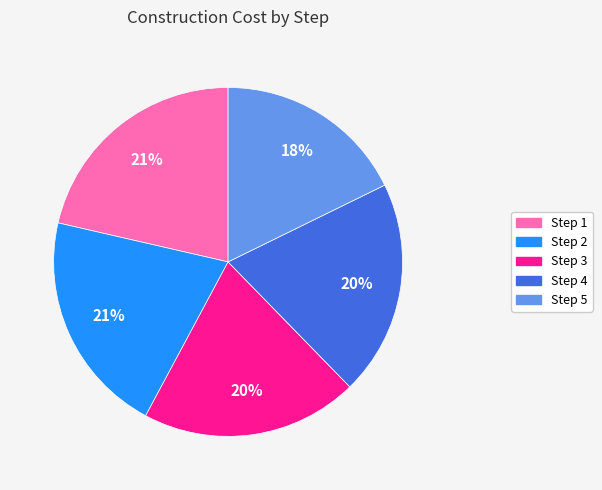

Which category has the smallest portion of the pie?

Step 5